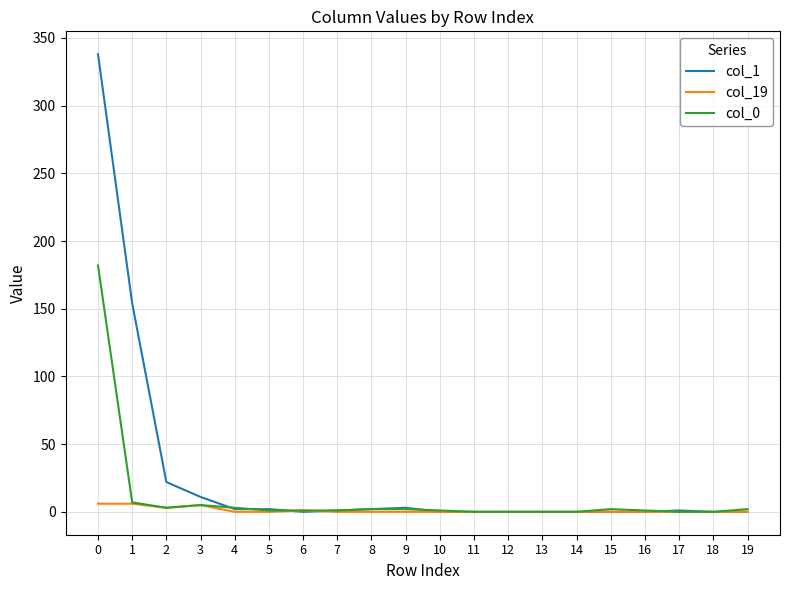

The col_1 series shows 0 at 15. True or false?

True